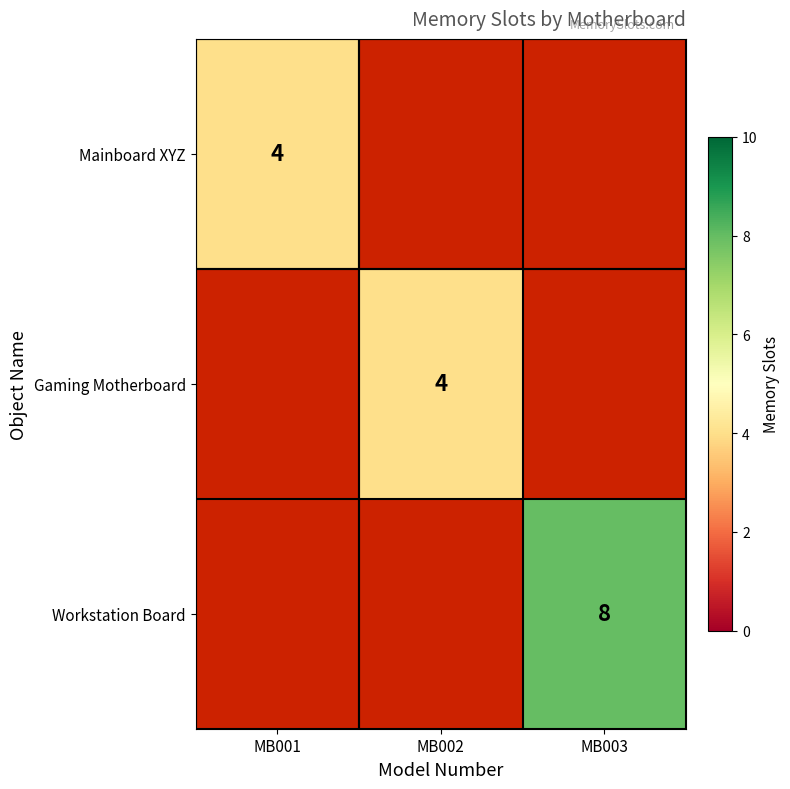

The value of Gaming Motherboard at MB002 is 5.3. True or false?

False